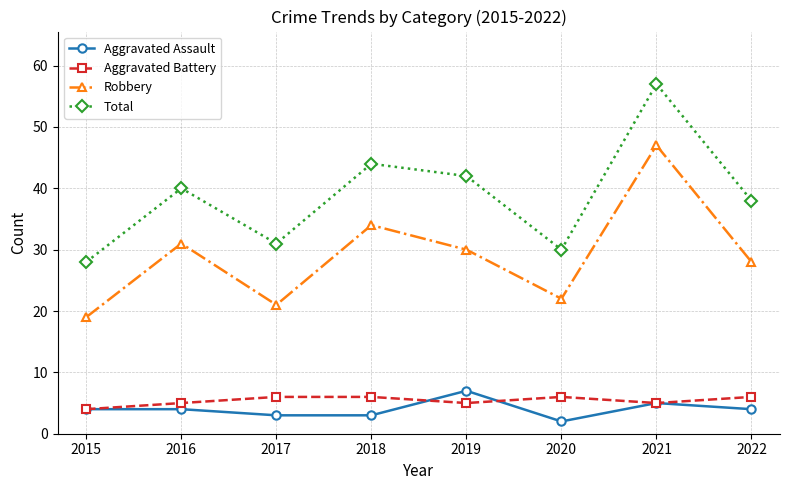

What are all the series names shown in the legend?

Aggravated Assault, Aggravated Battery, Robbery, Total